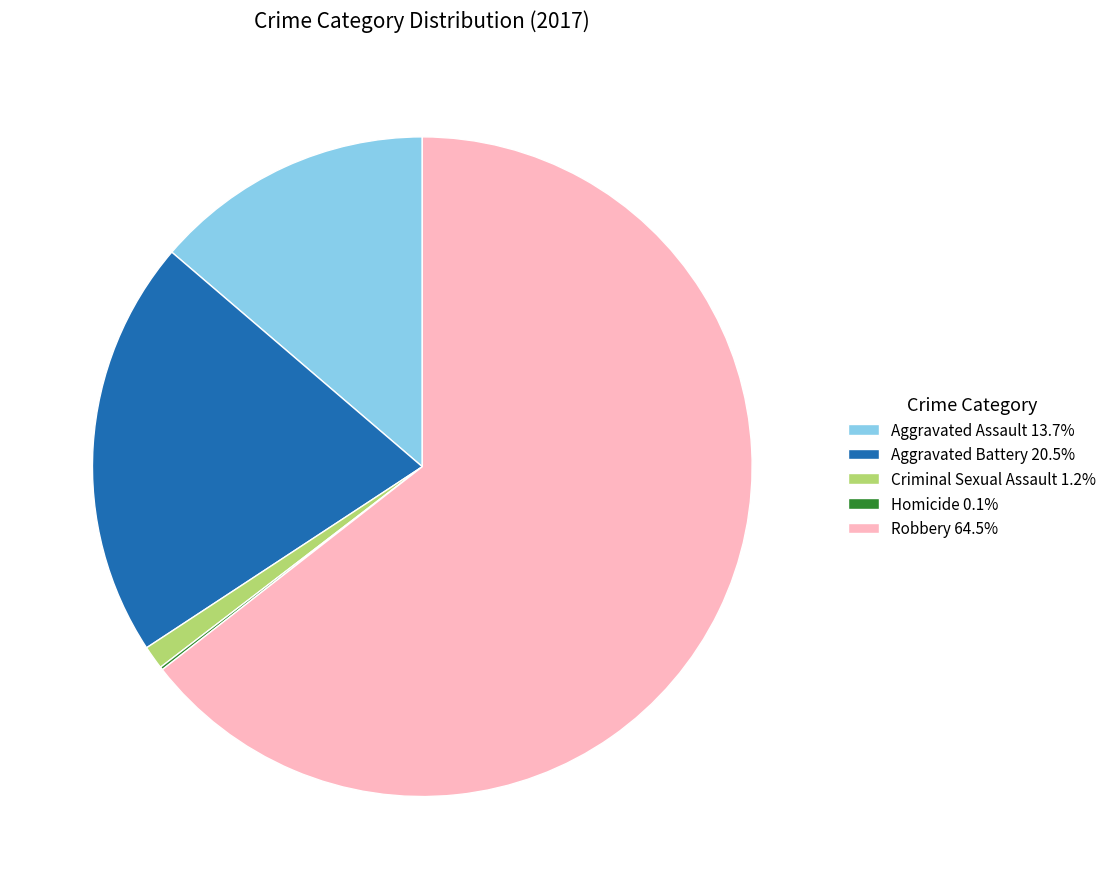

What is the ratio of the value at Aggravated Assault to the value at Robbery?

0.2